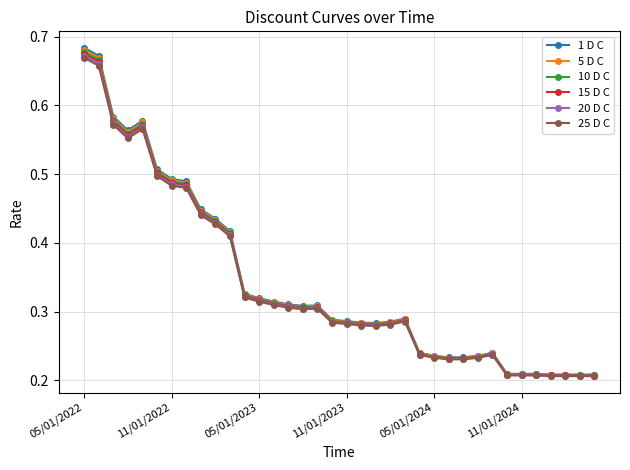

At how many categories does at least one series exceed 0?

36